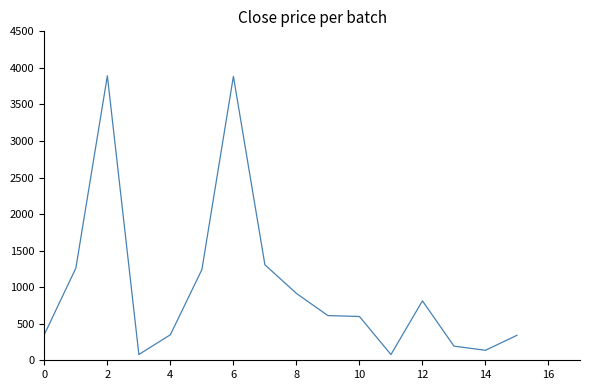

What is the difference between the maximum and minimum values?

3813.2